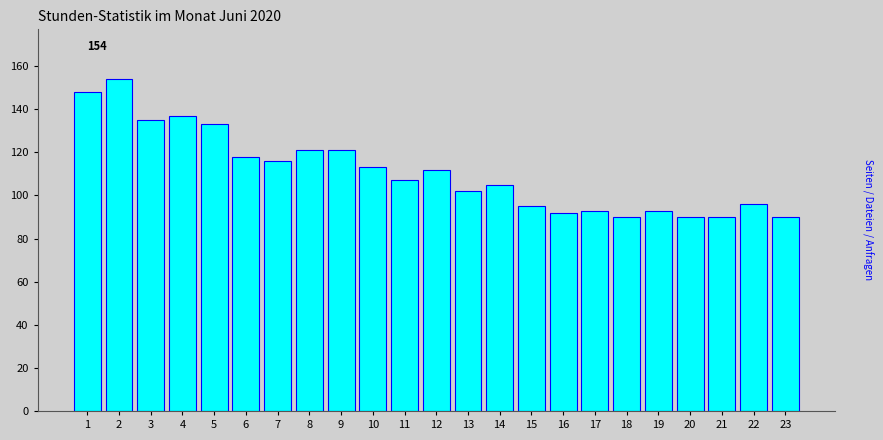

What is the greatest value displayed?

154